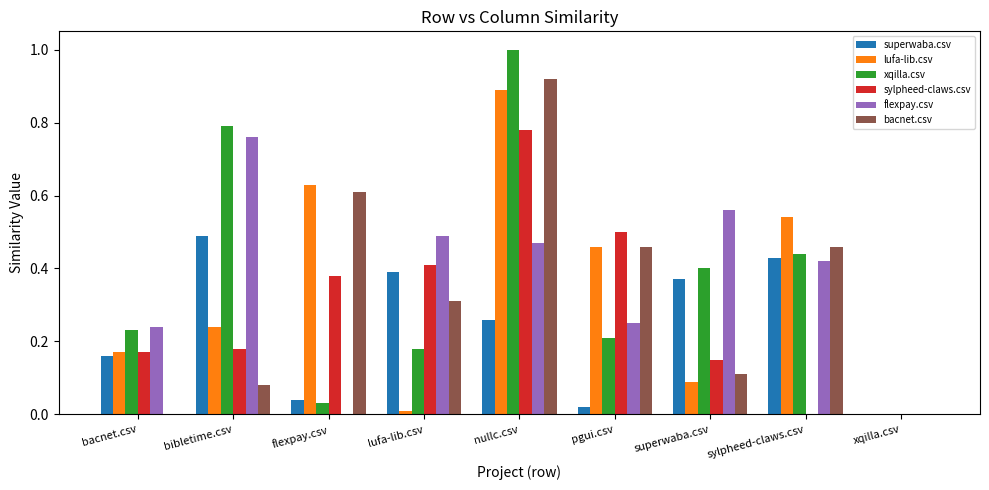

At which category is the sum across all series the highest?

nullc.csv